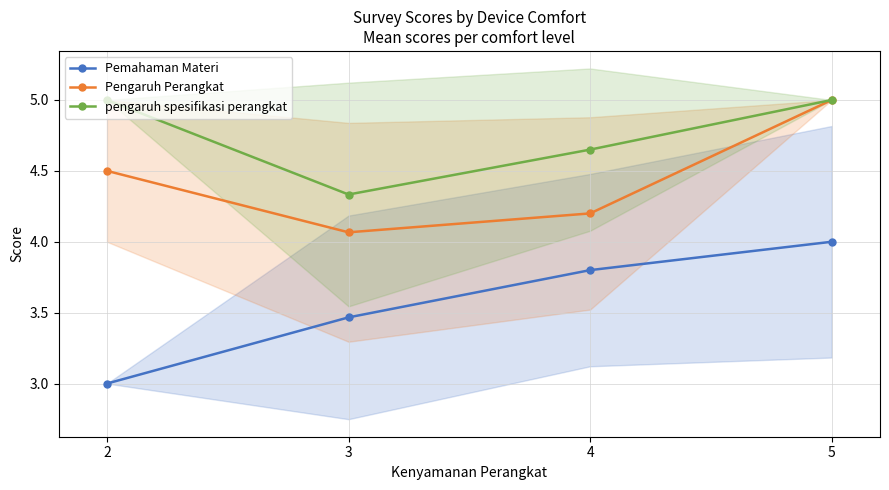

Between 3 and 2, which is larger?

3